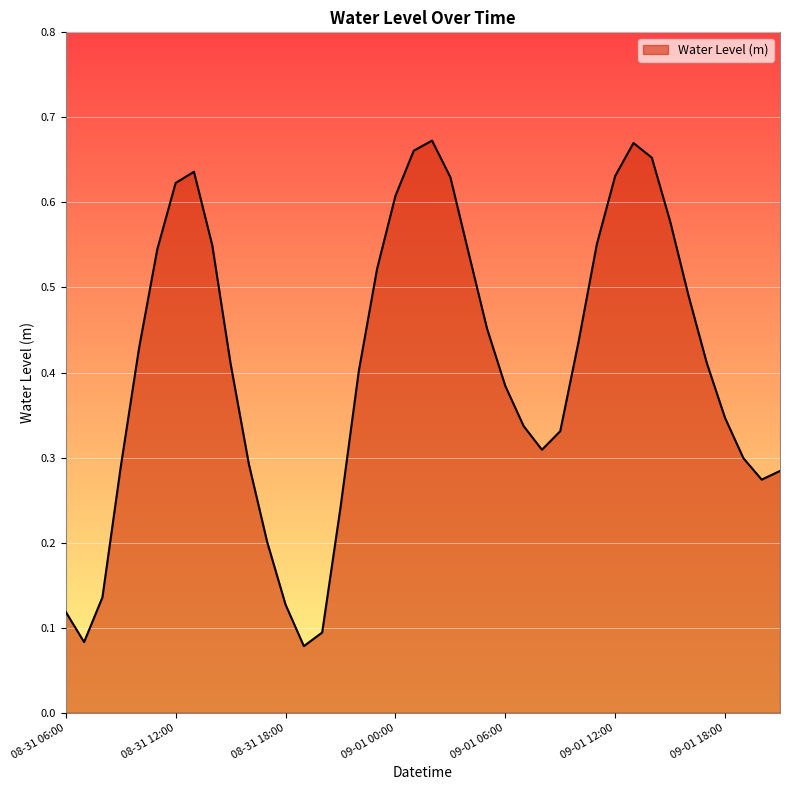

List the labels in order of value, smallest first.

2025-08-31 19:00, 2025-08-31 07:00, 2025-08-31 20:00, 2025-08-31 06:00, 2025-08-31 18:00, 2025-08-31 08:00, 2025-08-31 17:00, 2025-08-31 21:00, 2025-09-01 20:00, 2025-09-01 21:00, 2025-08-31 09:00, 2025-08-31 16:00, 2025-09-01 19:00, 2025-09-01 08:00, 2025-09-01 09:00, 2025-09-01 07:00, 2025-09-01 18:00, 2025-09-01 06:00, 2025-08-31 22:00, 2025-08-31 15:00, 2025-09-01 17:00, 2025-08-31 10:00, 2025-09-01 10:00, 2025-09-01 05:00, 2025-09-01 16:00, 2025-08-31 23:00, 2025-09-01 04:00, 2025-08-31 11:00, 2025-08-31 14:00, 2025-09-01 11:00, 2025-09-01 15:00, 2025-09-01 00:00, 2025-08-31 12:00, 2025-09-01 03:00, 2025-09-01 12:00, 2025-08-31 13:00, 2025-09-01 14:00, 2025-09-01 01:00, 2025-09-01 13:00, 2025-09-01 02:00